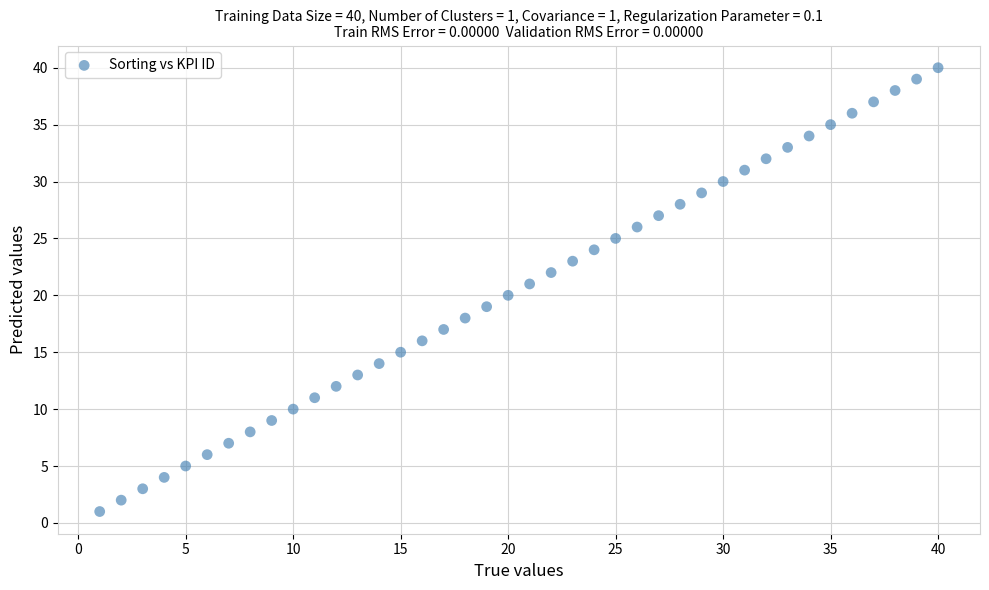

What is the range of X values (max minus min)?

39